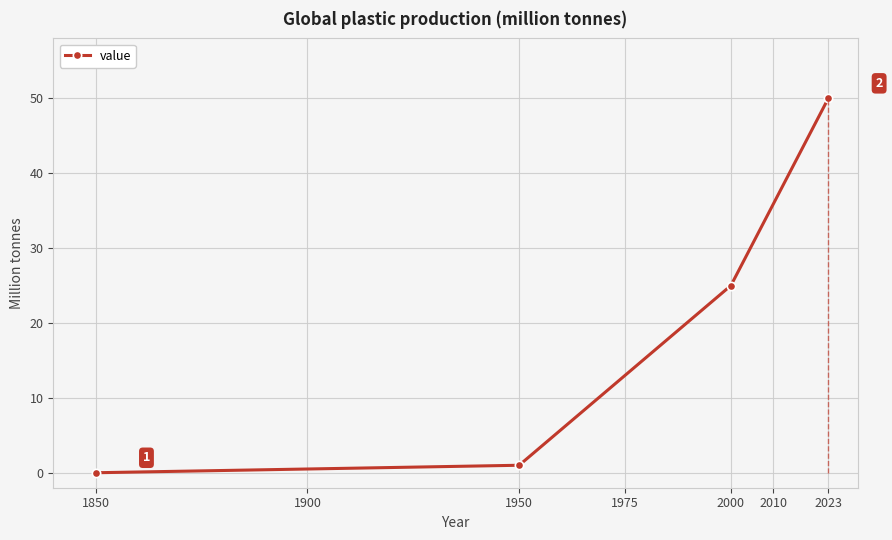

Which category has the highest value in the value series?

2023